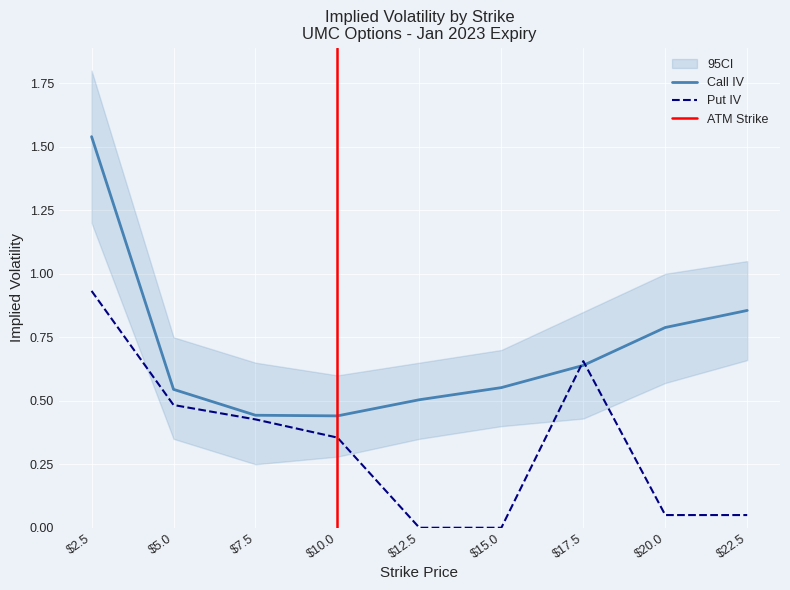

Is it true that Put IV equals 0.0 at $15.0?

True